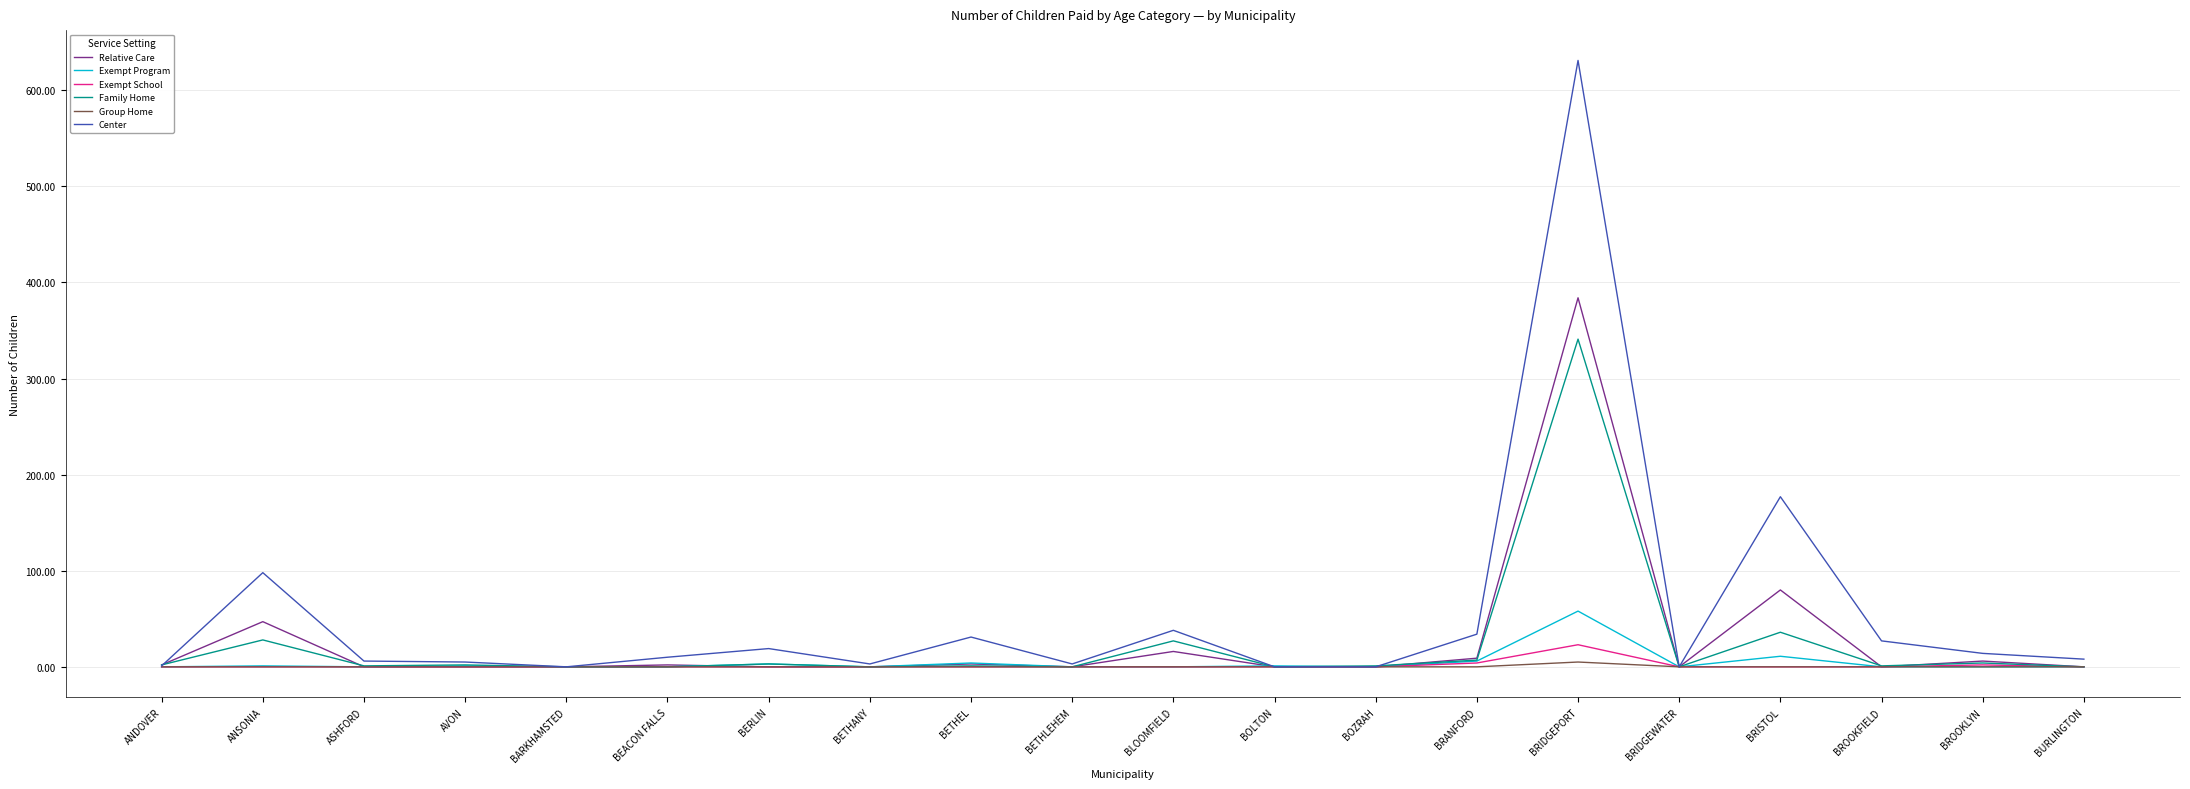

What is the average value of the Family Home series?

23